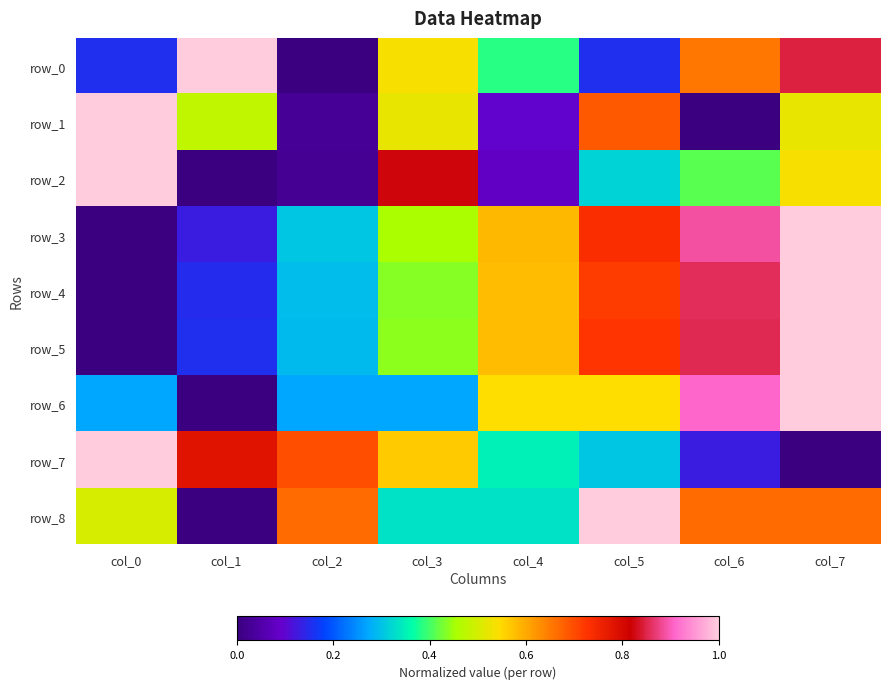

At which category does the chart reach its peak across all series?

col_1